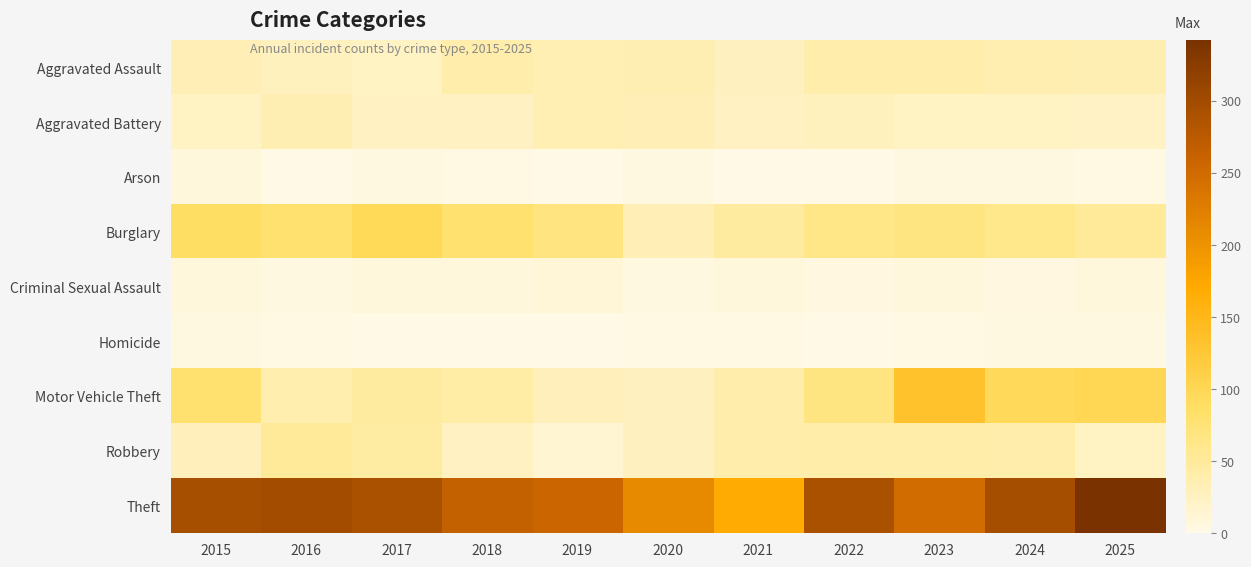

What is the total value across all series at 2024?

565